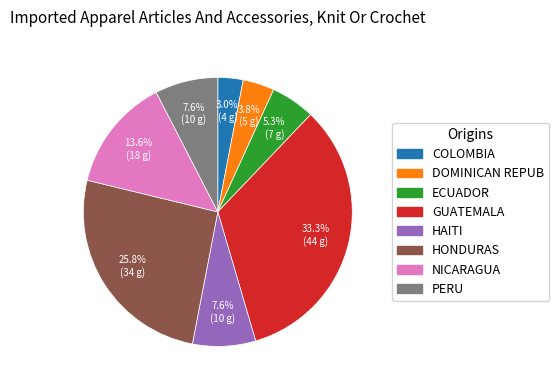

To the nearest percent, what is the difference between the largest and smallest slice percentages?

30%